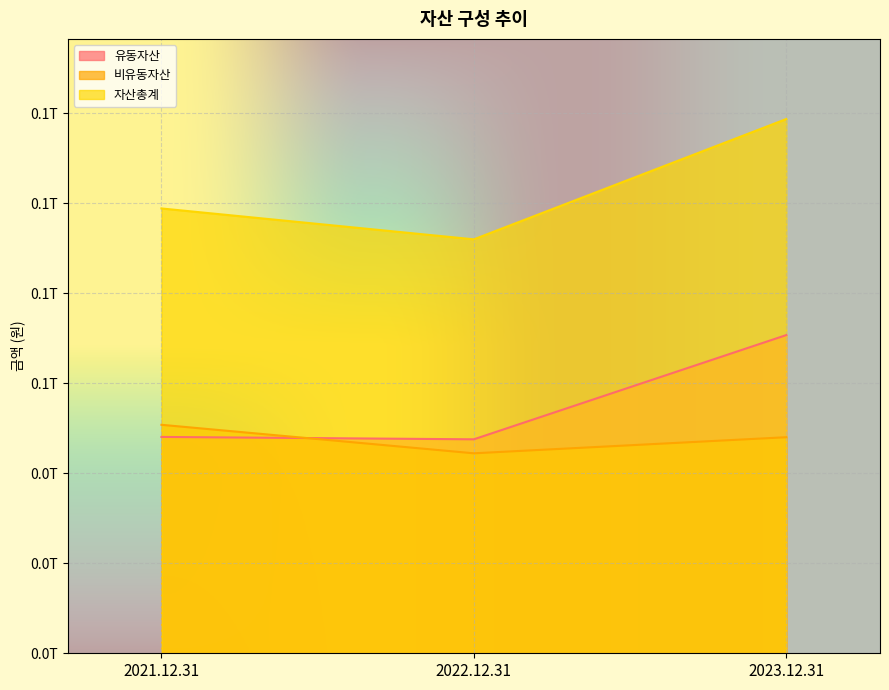

What is the average value of the 자산총계 series?

103215558924